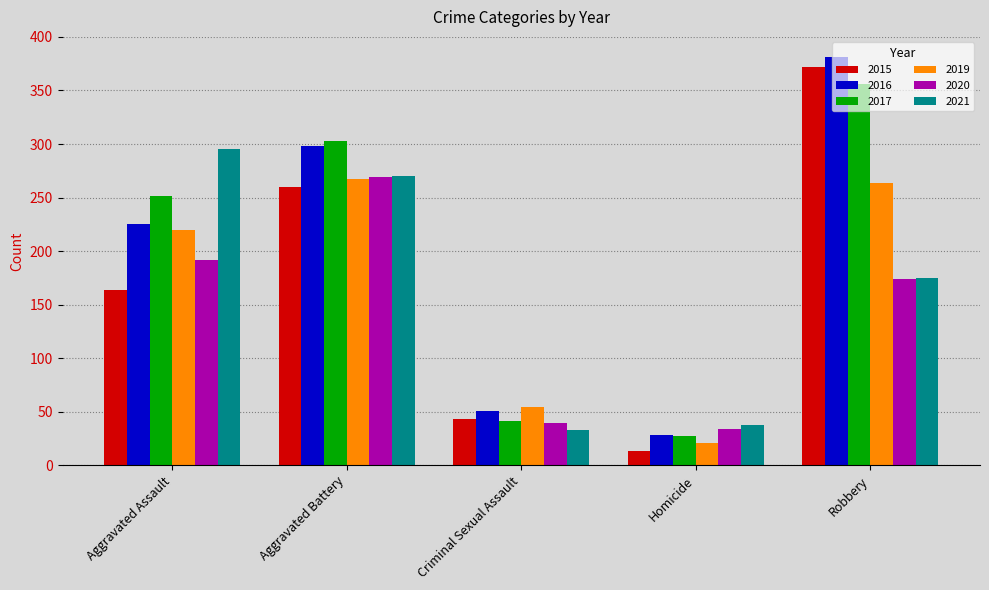

List the labels in order of 2017 value, smallest first.

Homicide, Criminal Sexual Assault, Aggravated Assault, Aggravated Battery, Robbery